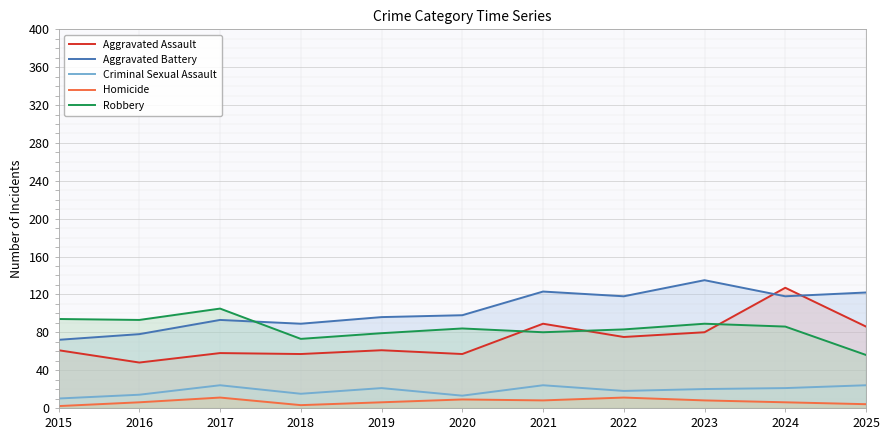

Read the Criminal Sexual Assault value at 2016, to the nearest 5.

15